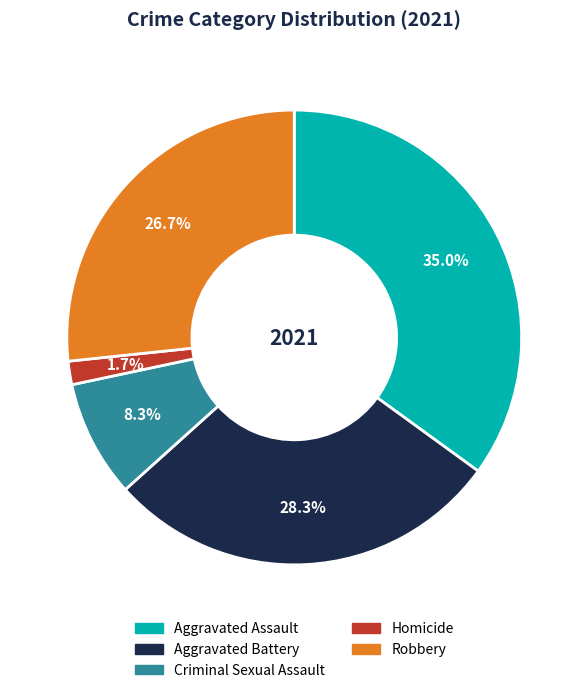

The Aggravated Assault slice represents 35% of the pie. True or false?

True